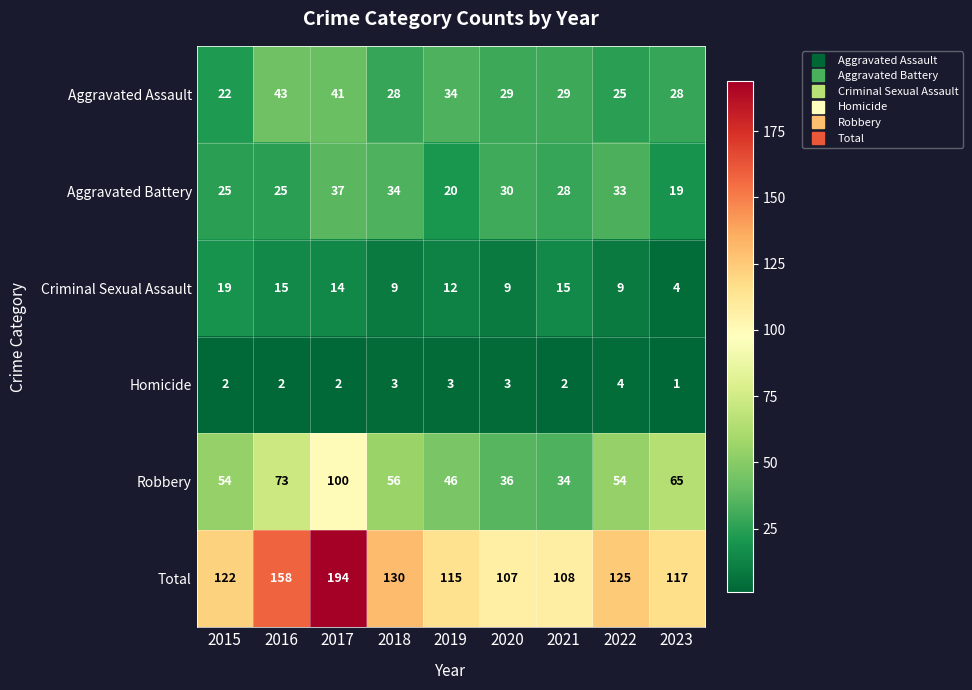

What is the greatest value displayed?

194